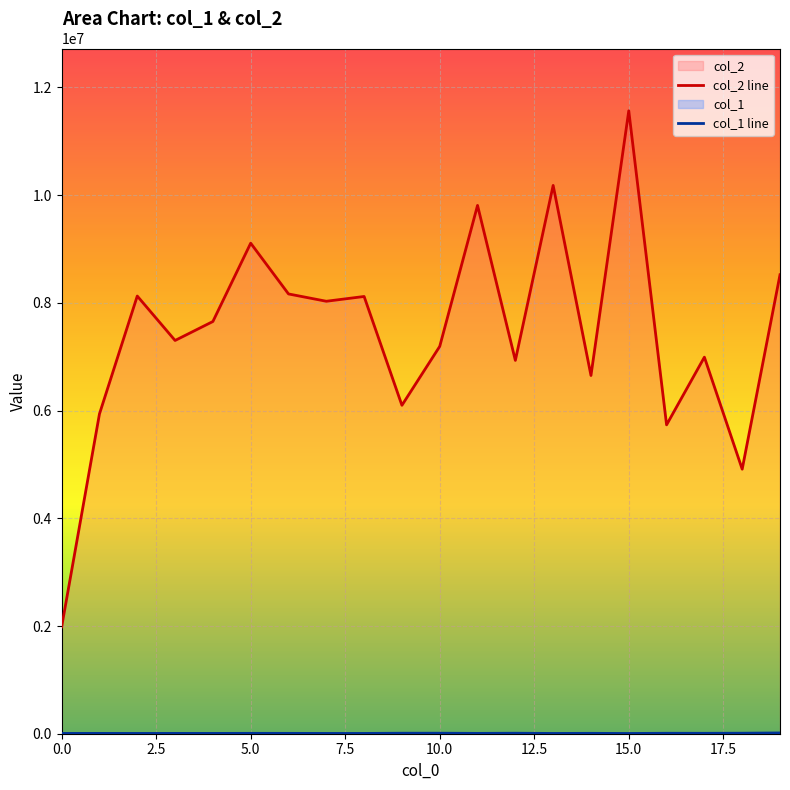

True or false: col_1 line and col_2 line intersect in this chart.

False